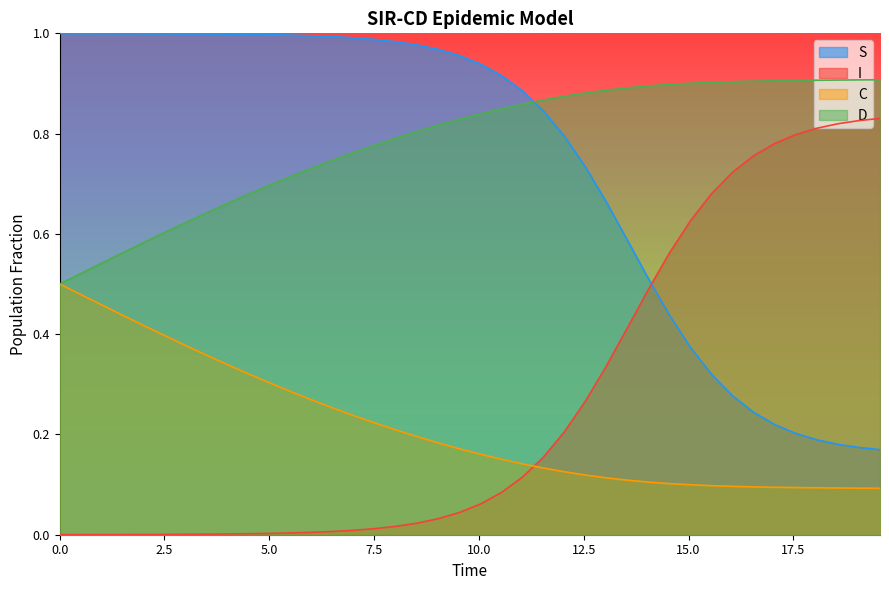

Rank the series by their maximum value, from highest to lowest.

S, D, I, C